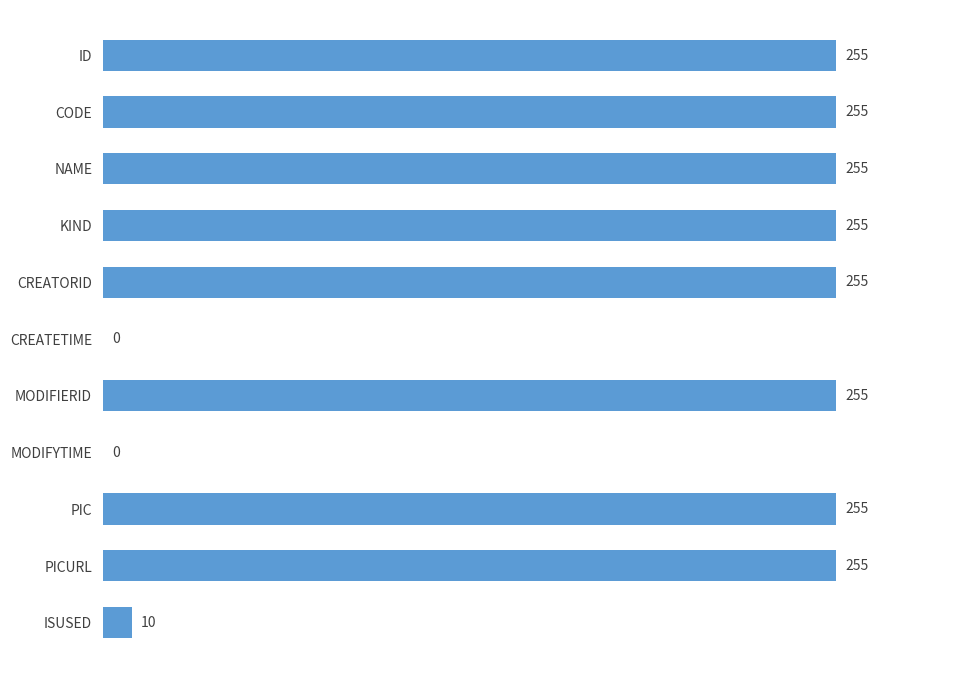

Reading bottom to top, transcribe all the data shown in this chart.

ISUSED=10	PICURL=255	PIC=255	MODIFYTIME=0	MODIFIERID=255	CREATETIME=0	CREATORID=255	KIND=255	NAME=255	CODE=255	ID=255